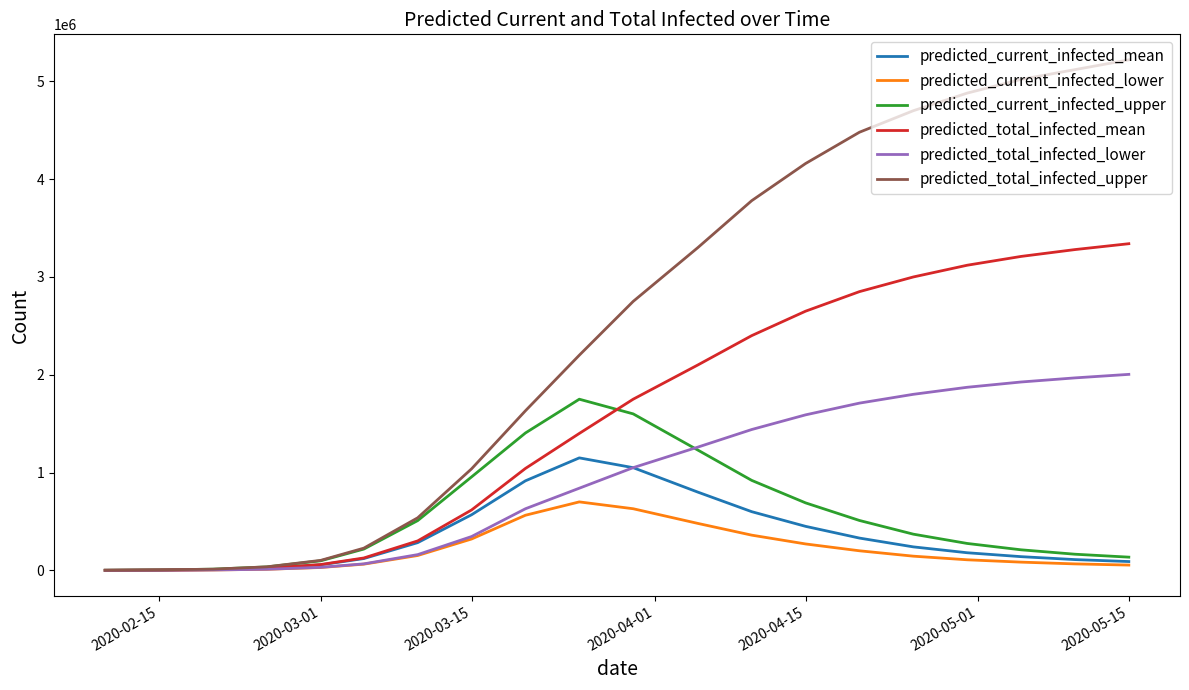

Which series has the largest range (max minus min)?

predicted_total_infected_upper